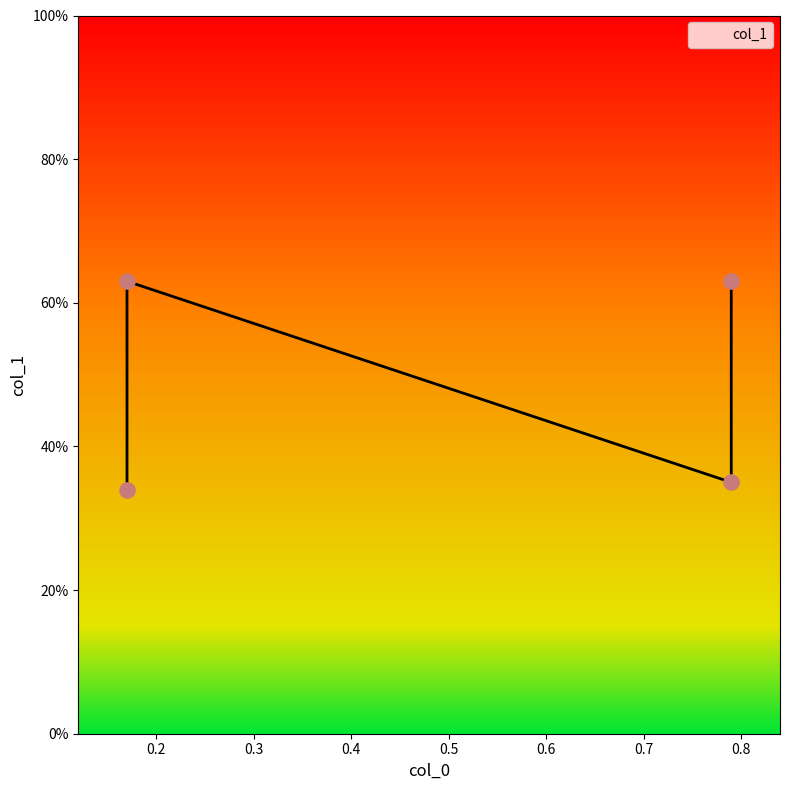

Between 0.79 and 0.17, which is larger?

0.79